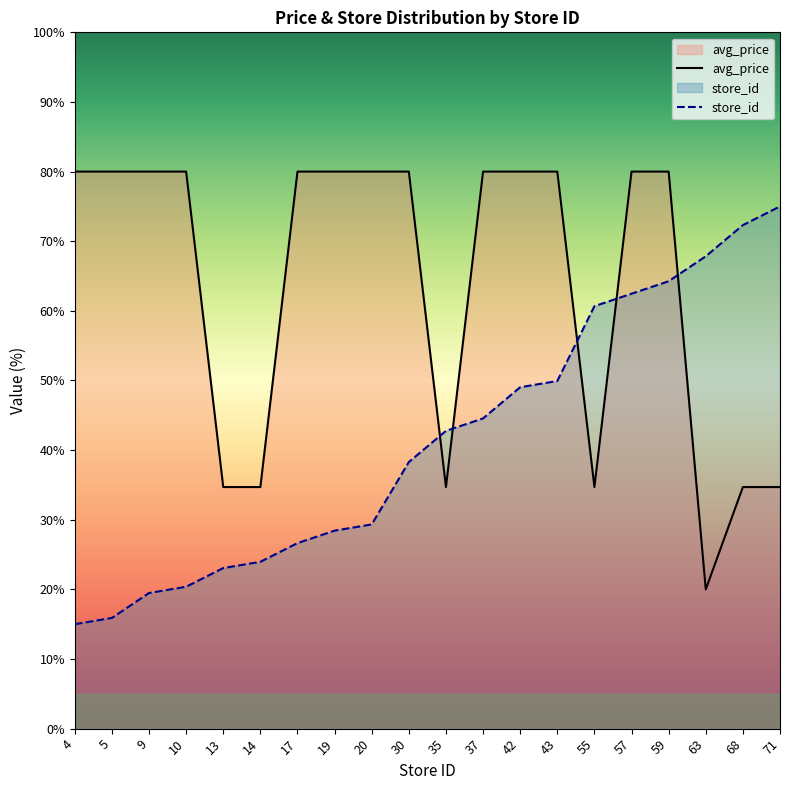

True or false: store_id has a value of 57.8 at 30.

False